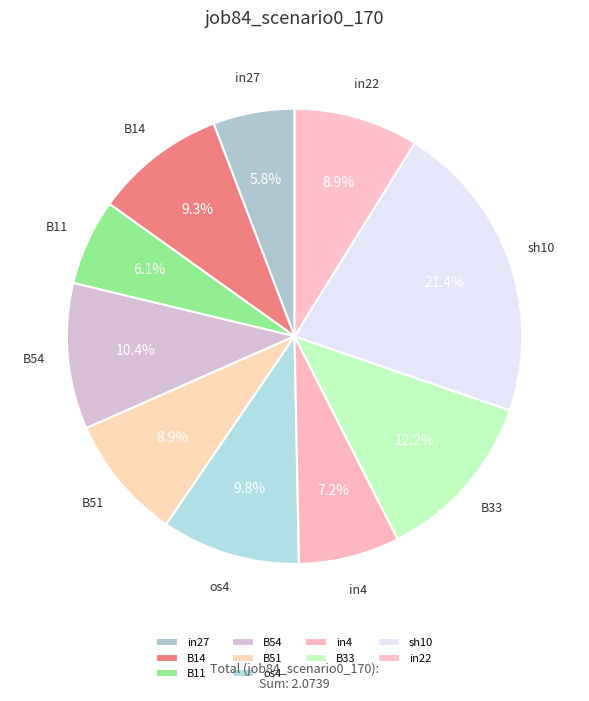

How much of the chart is everything except B11?

93.9%